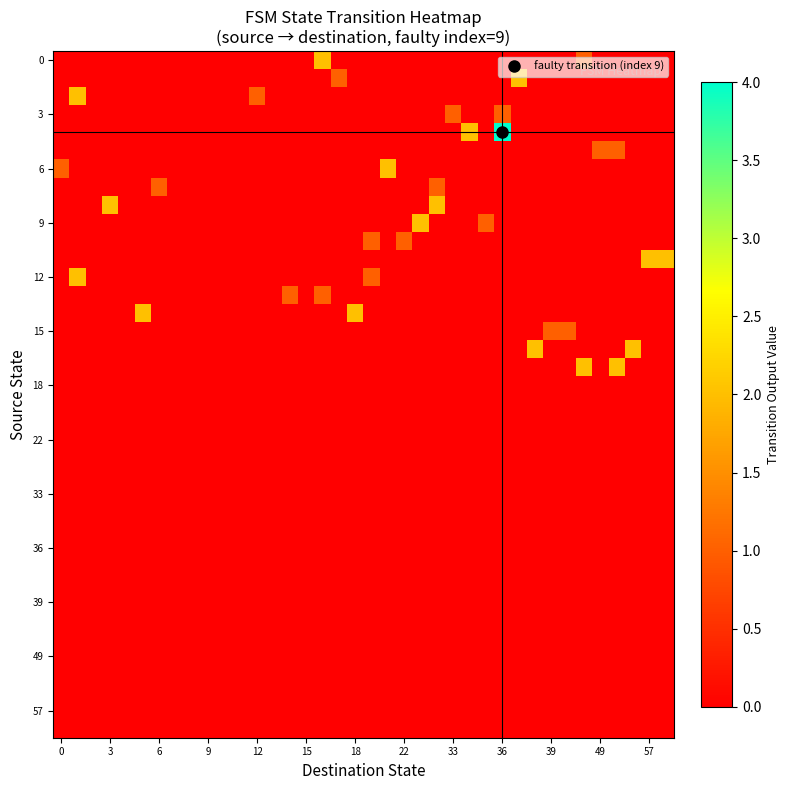

How many data points does each series have?

38